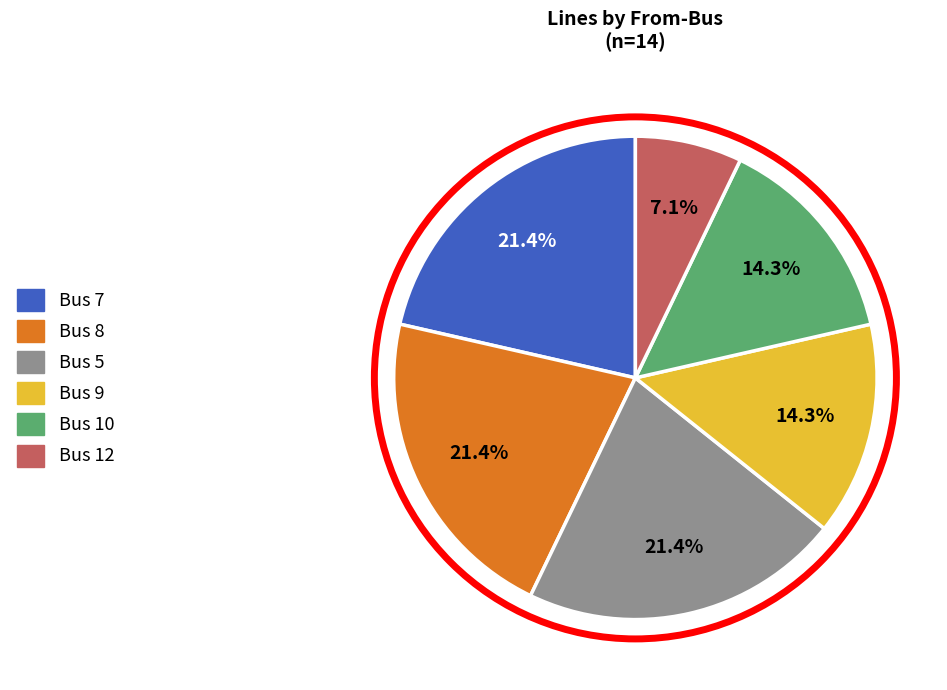

Combined, do Bus 12 and Bus 5 account for over 50%?

No